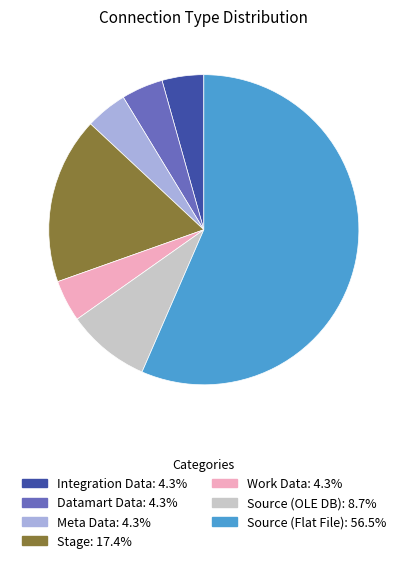

Does any single category account for the majority?

Yes